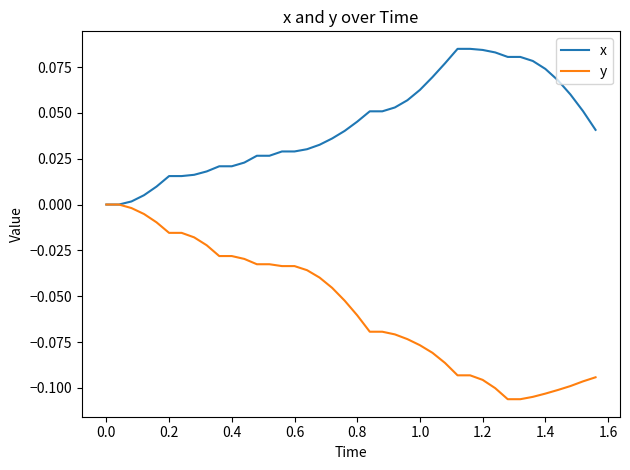

Which series has the largest total across all categories?

x